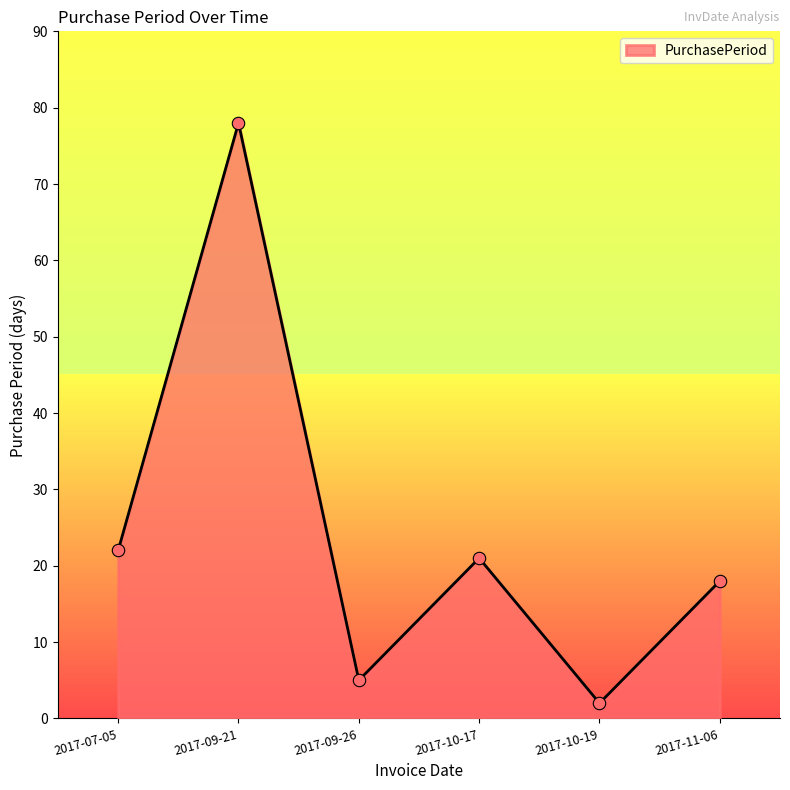

What is the change in value from 2017-09-21 to 2017-09-26?

-73